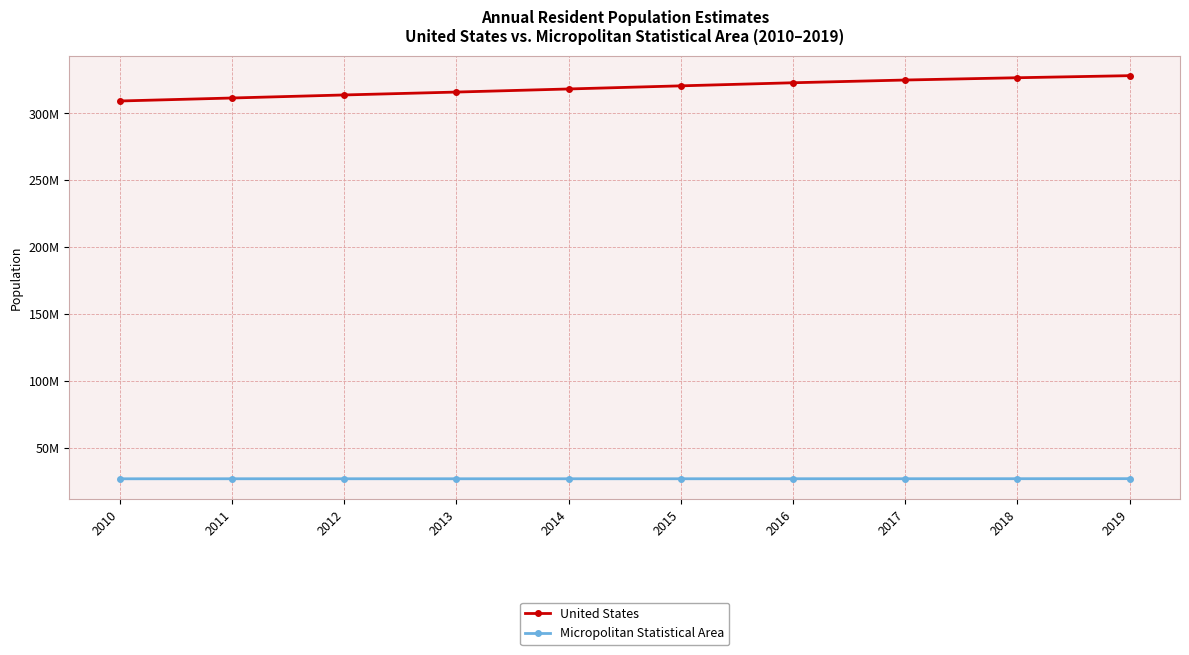

What is the sum of all United States values?

3192493290